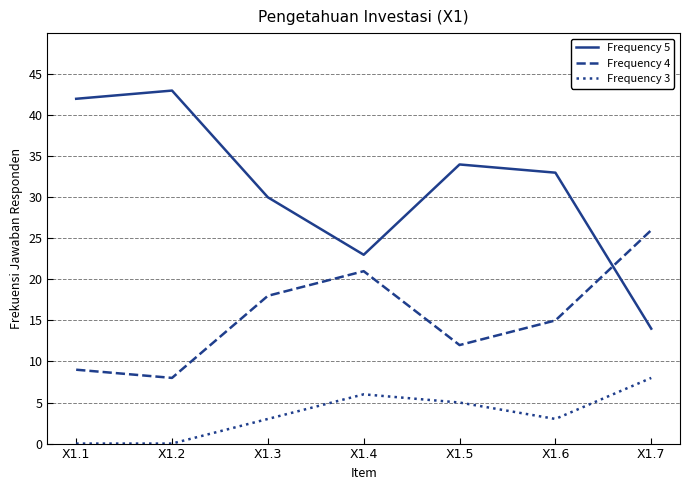

What is the difference between the Frequency 5 values at X1.2 and X1.6?

10